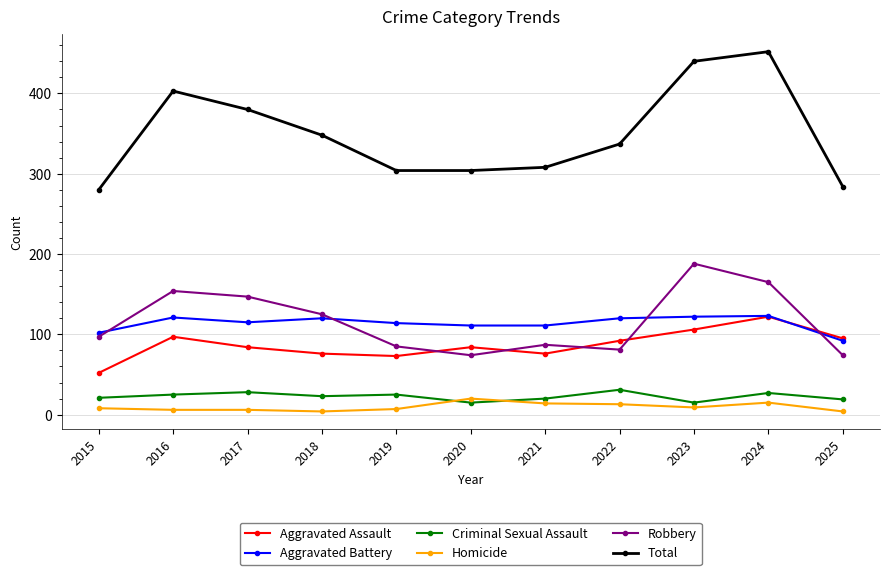

Does the chart display data point markers on the line(s)?

Yes